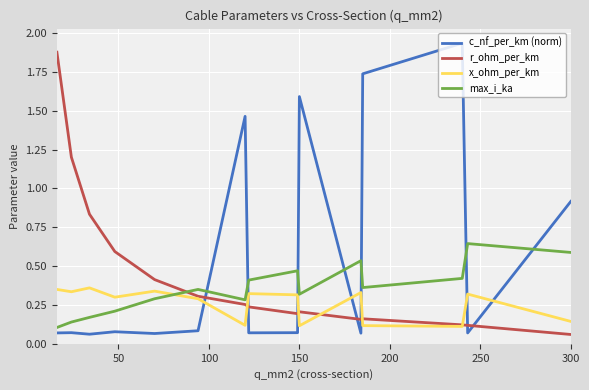

Does the chart have visible grid lines?

Yes